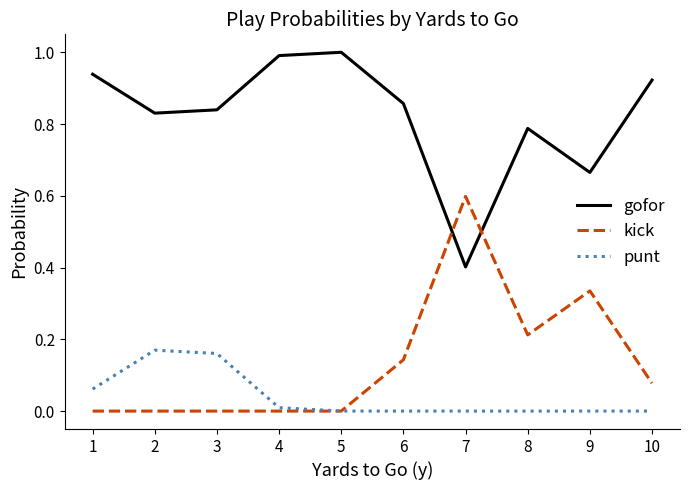

Between 2 and 10, which series saw the biggest shift?

punt